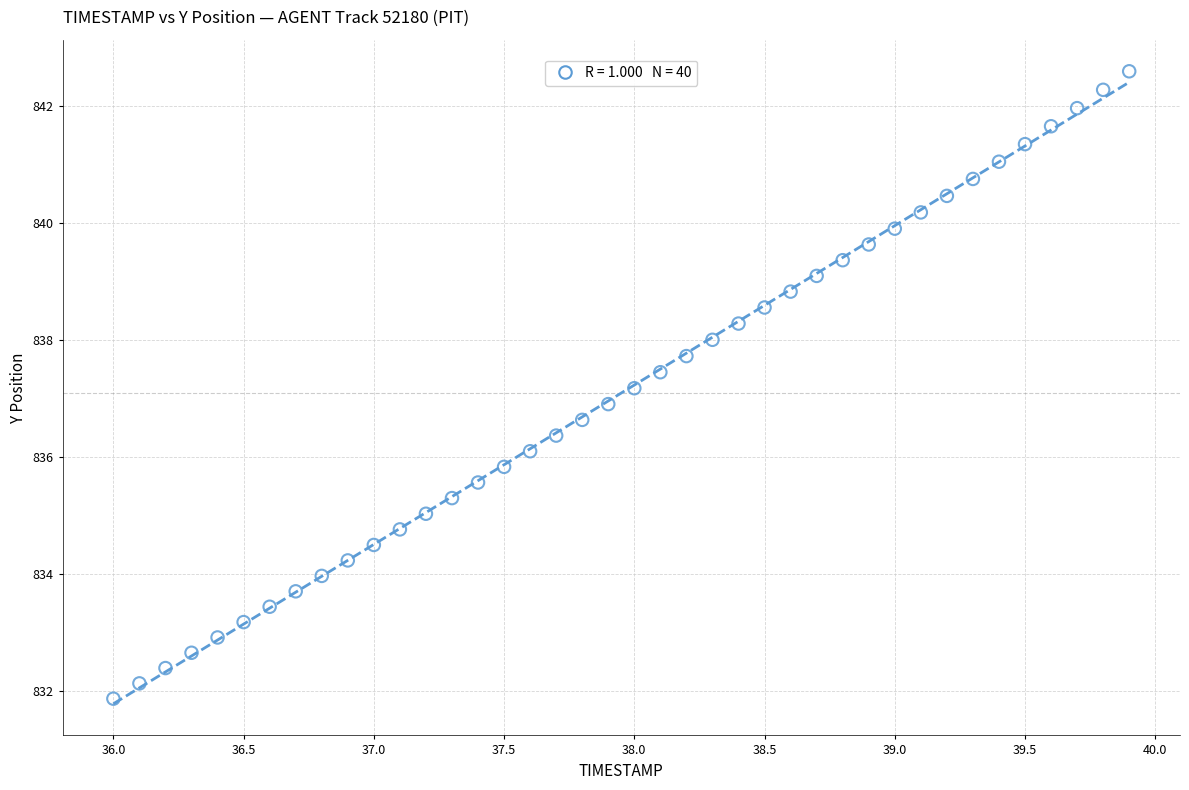

What is the range of Y values (max minus min)?

10.7